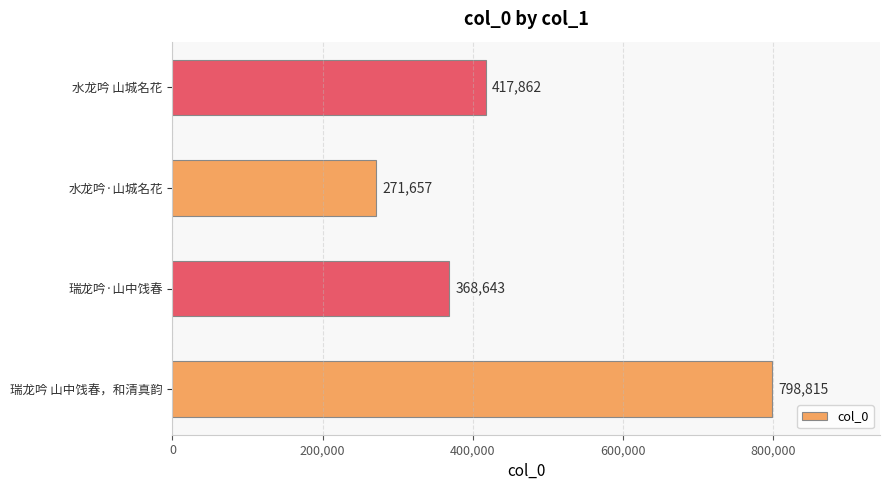

The chart shows a value of 271657 at 水龙吟·山城名花. True or false?

True